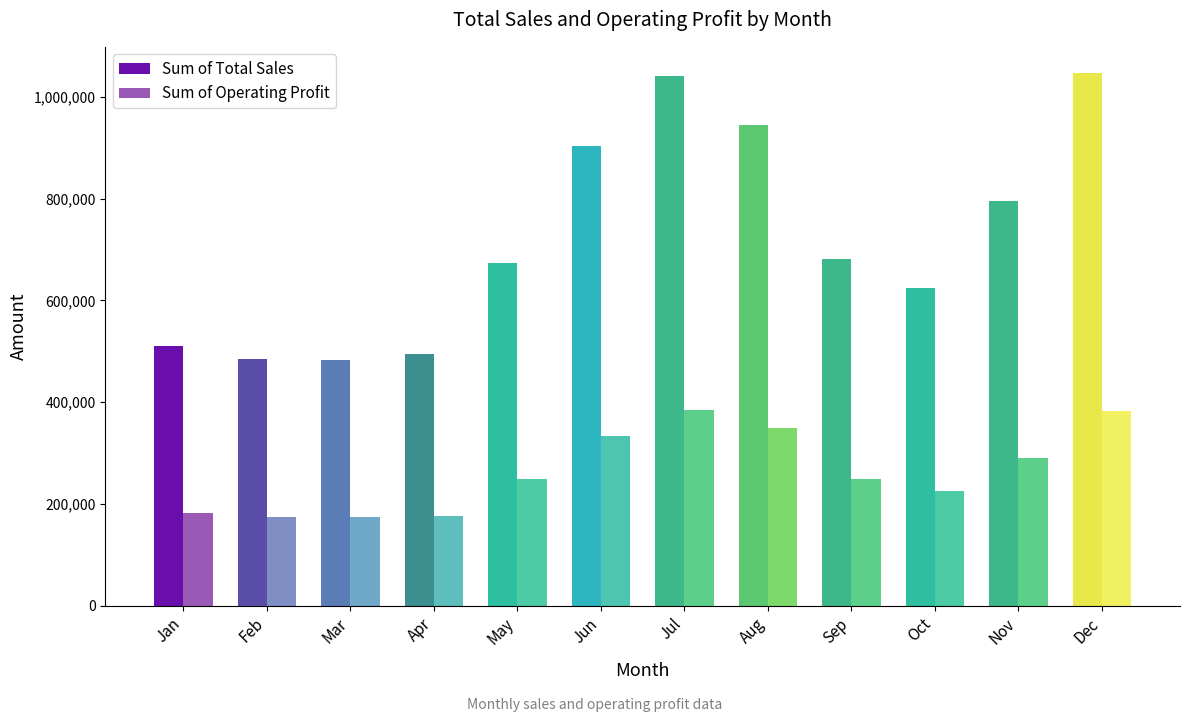

Which series has the largest total across all categories?

Sum of Total Sales